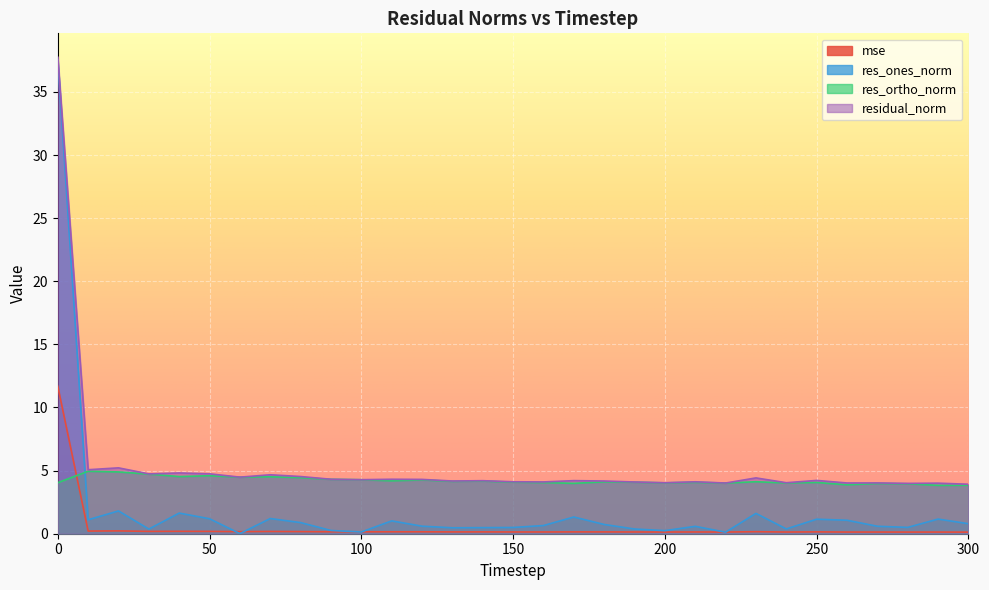

In mse, how many points are lower than both neighbors (excluding endpoints)?

11